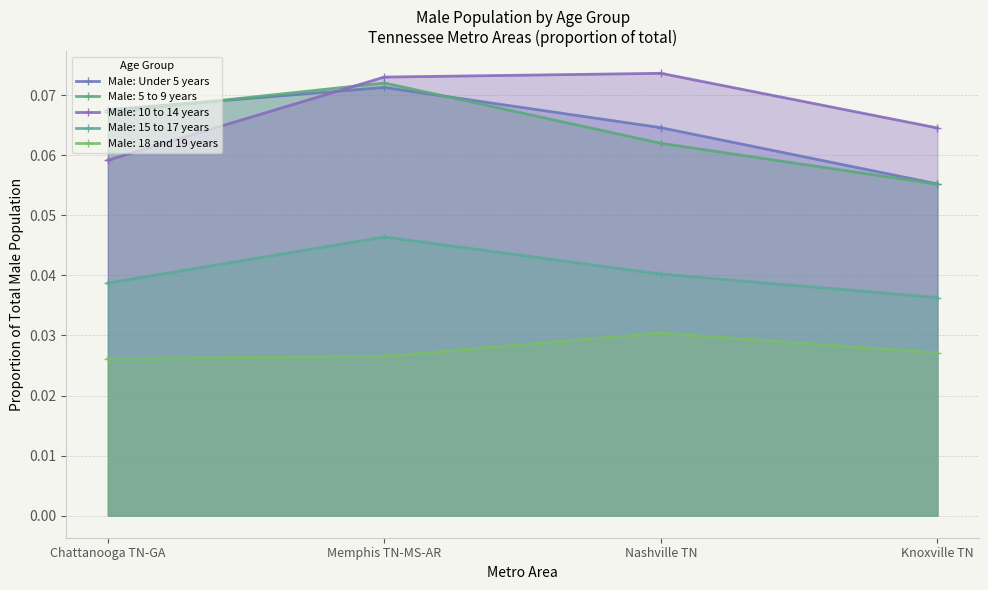

What is the approximate value at Knoxville TN?

0.1